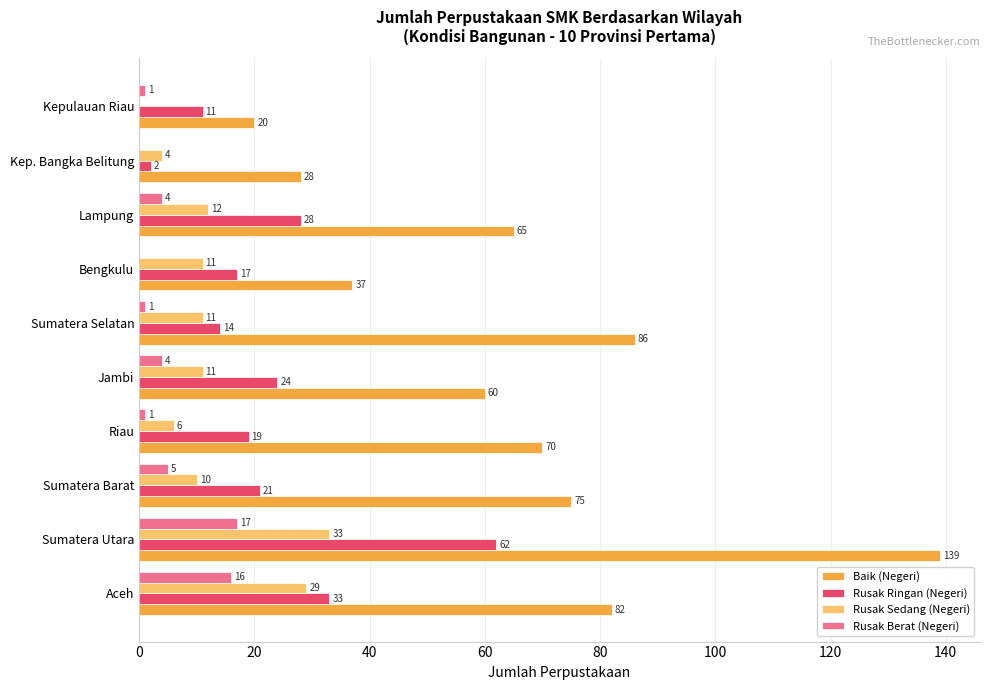

The Rusak Ringan (Negeri) series shows 11 at Kepulauan Riau. True or false?

True